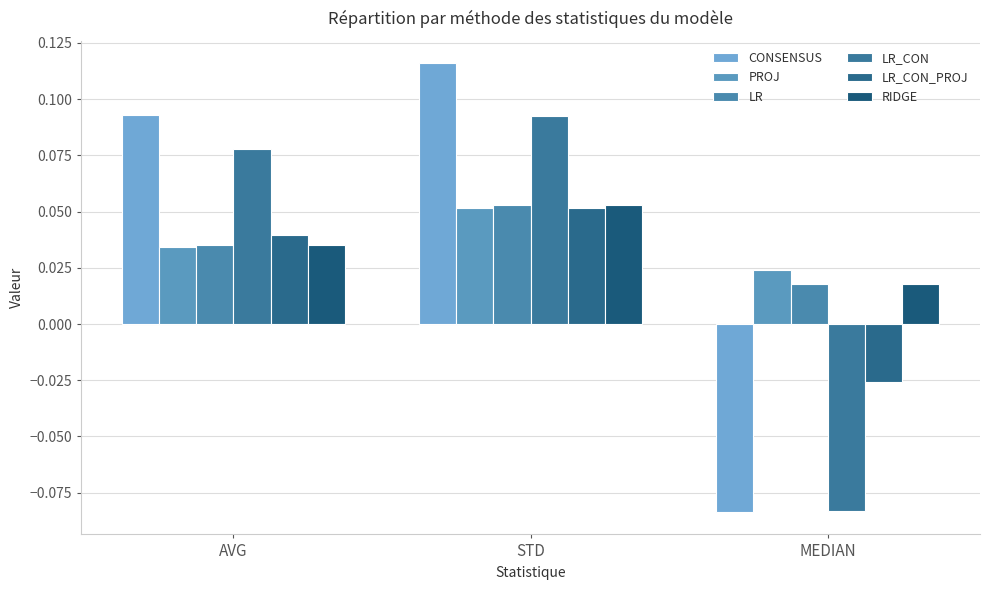

What is the label of the 2nd bar from the left?

STD